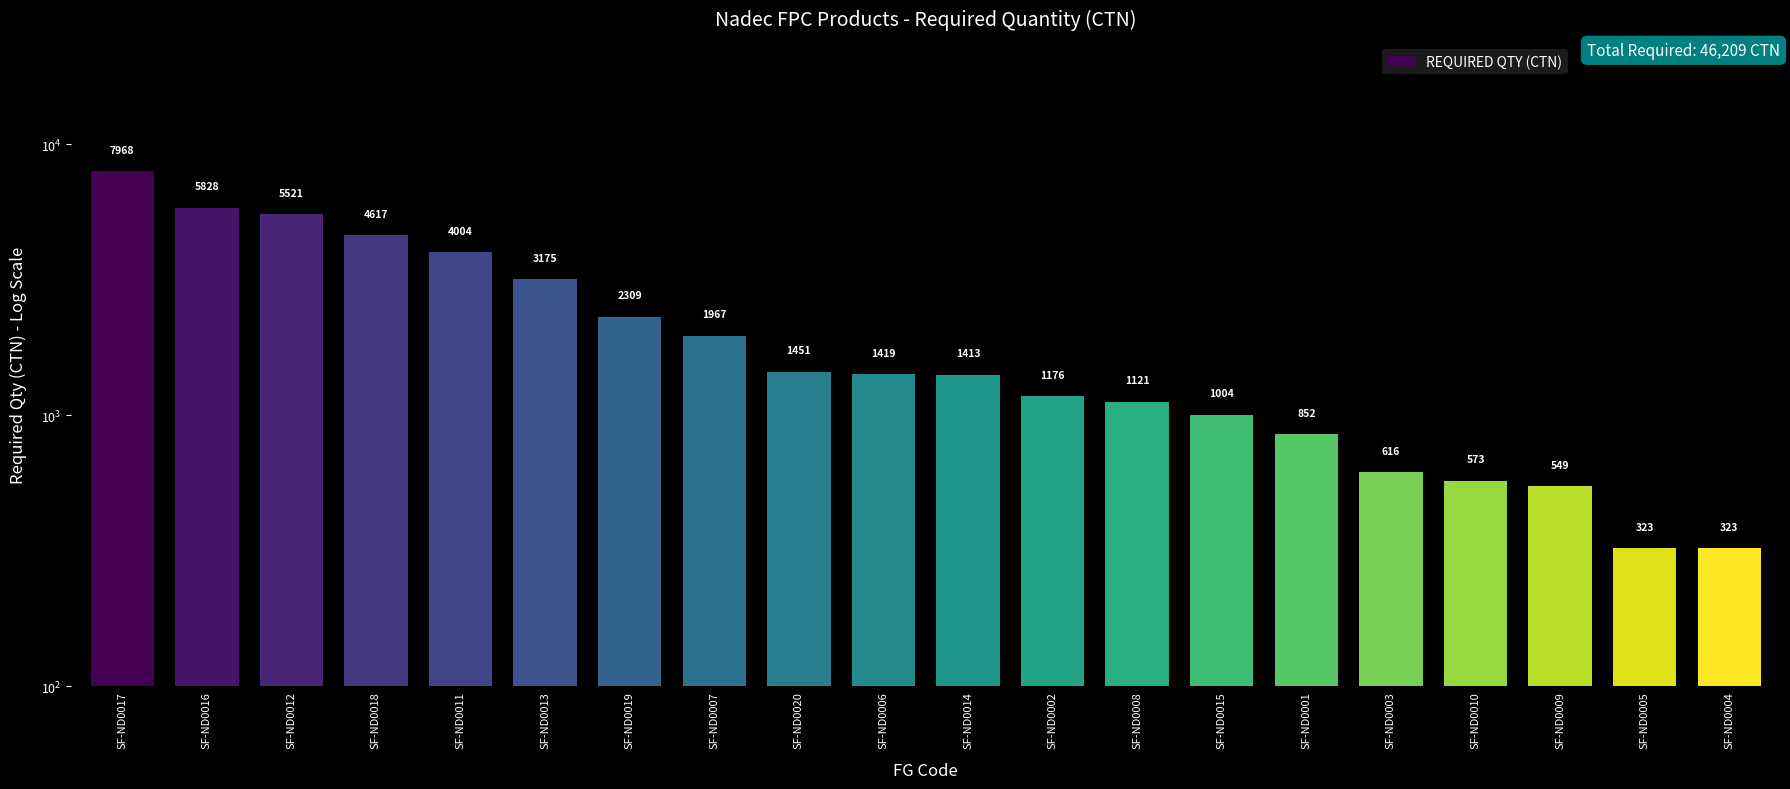

Approximately how many times larger is the value at SF-ND0015 compared to SF-ND0005?

3.1